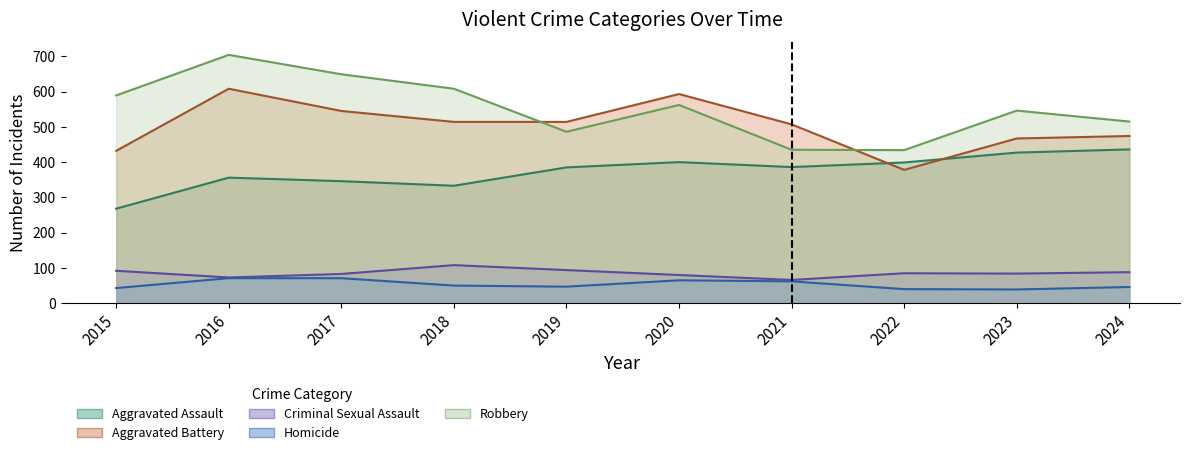

What are all the series names shown in the legend?

Aggravated Assault, Aggravated Battery, Criminal Sexual Assault, Homicide, Robbery